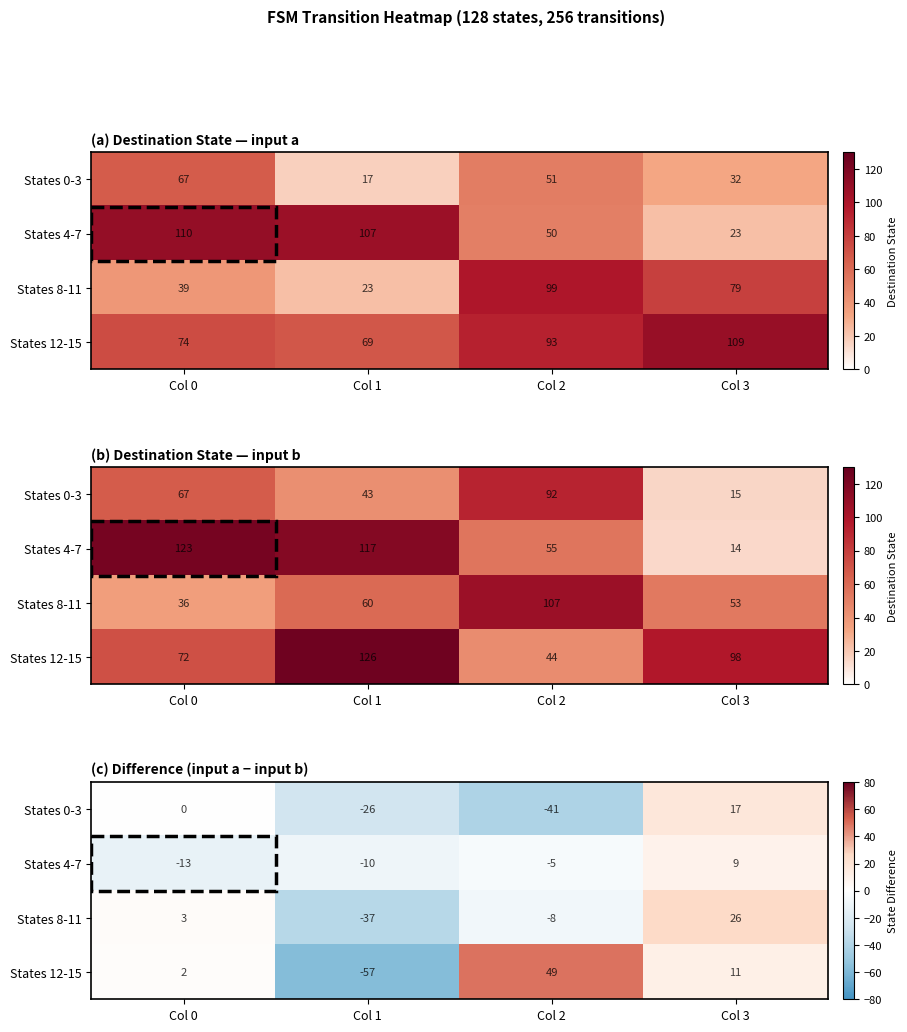

What is the spread (max minus min) of values at Col 0?

16